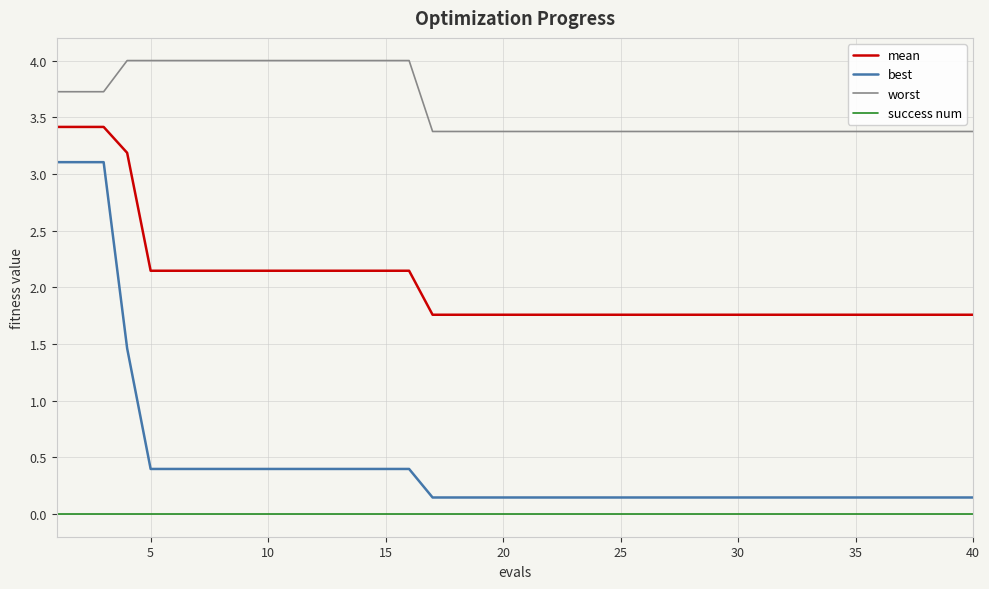

True or false: mean and best intersect in this chart.

False